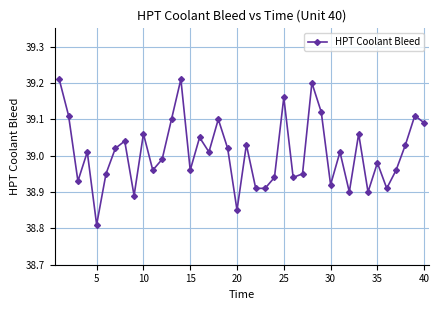

True or false: there are more than 1 points higher than both neighbors.

True